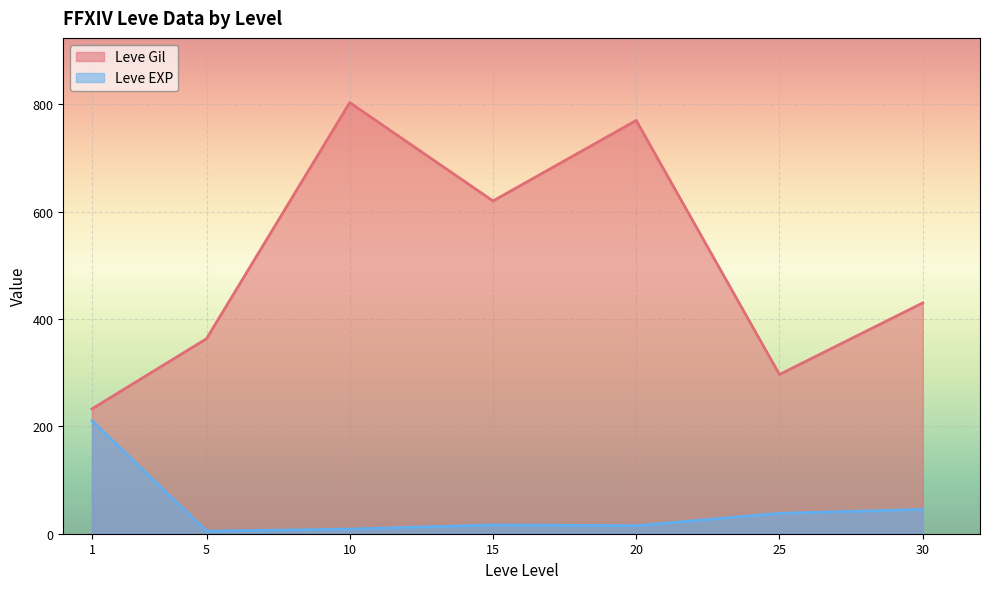

Between 15 and 25, which series saw the biggest shift?

Leve Gil